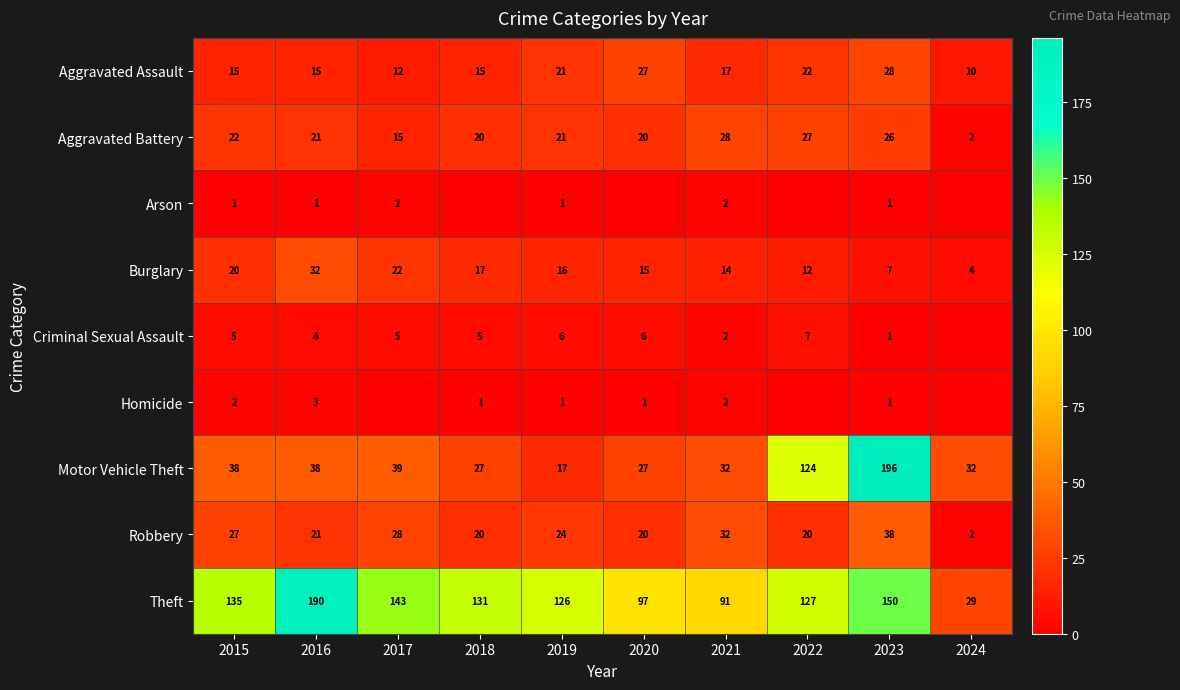

Which category has the highest value in the Aggravated Battery series?

2021